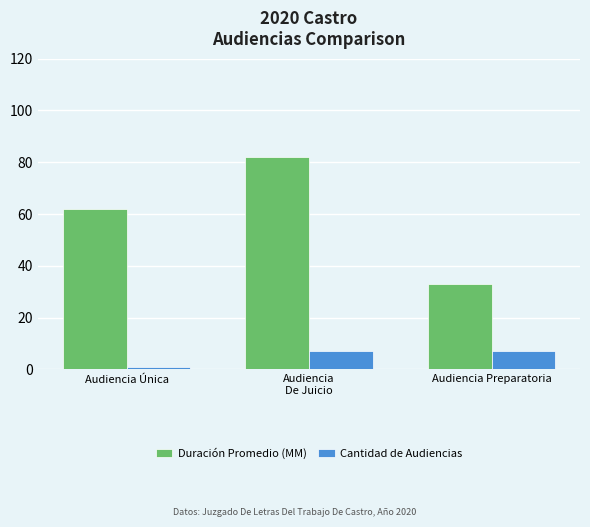

Is it true that Duración Promedio (MM) equals 33 at Audiencia Preparatoria?

True